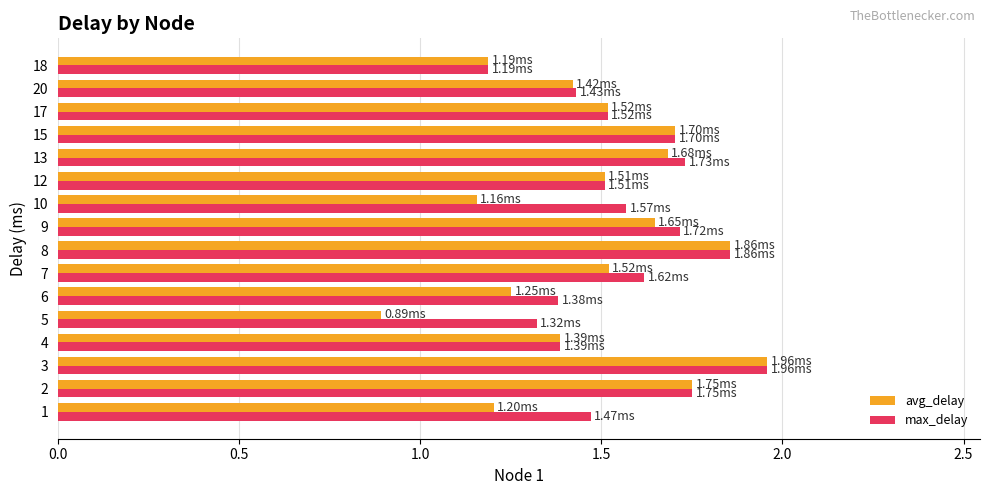

What is the sum of all max_delay values?

25.1